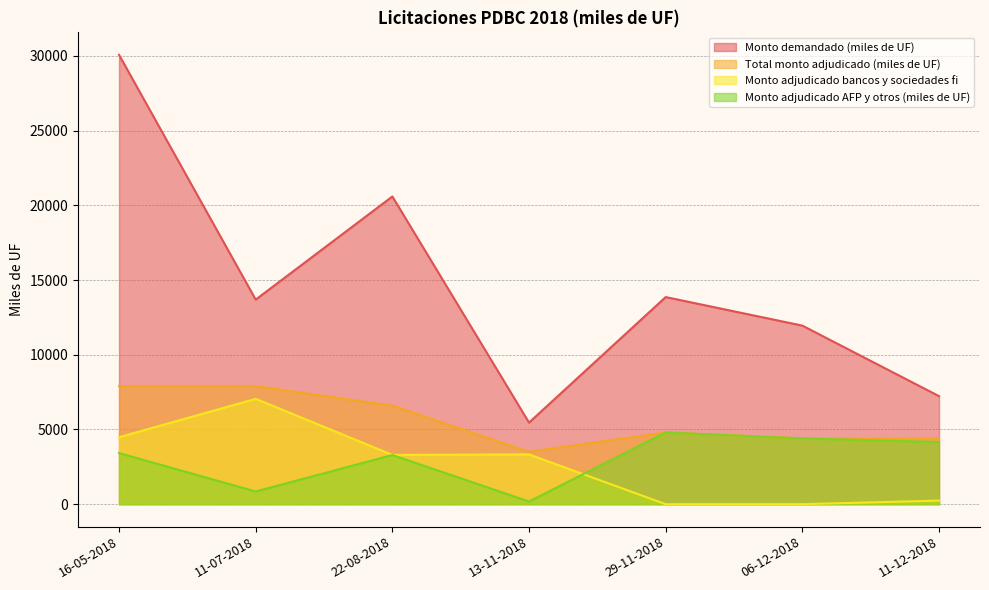

List the series in order of their peak value, highest first.

Monto demandado (miles de UF), Total monto adjudicado (miles de UF), Monto adjudicado bancos y sociedades fi, Monto adjudicado AFP y otros (miles de UF)